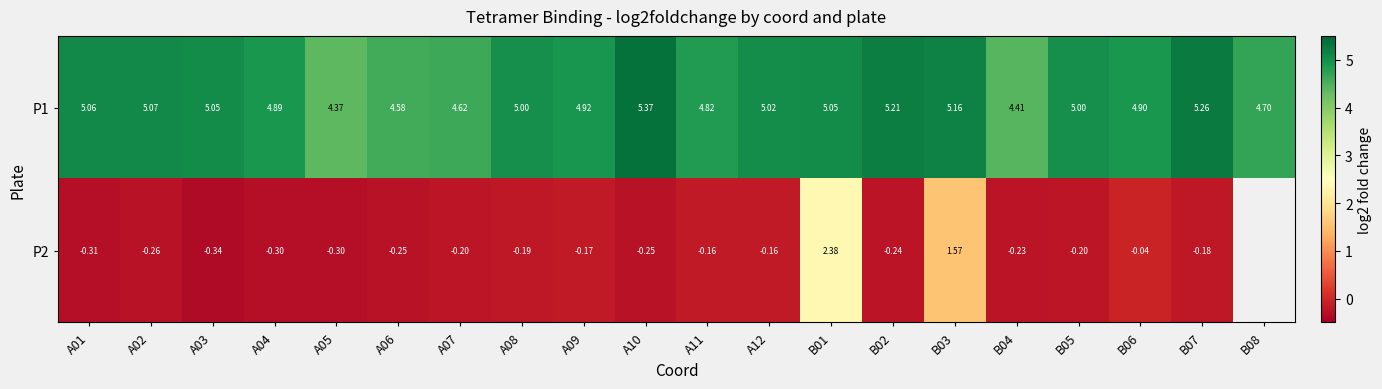

Is the value of P2 at A03 greater than the value of P1 at B04?

No